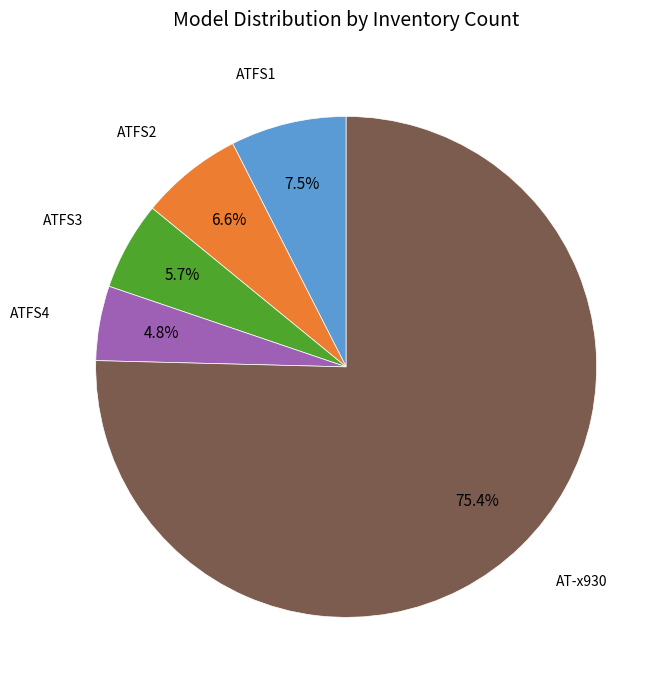

Is there any slice that represents more than half of the pie?

Yes